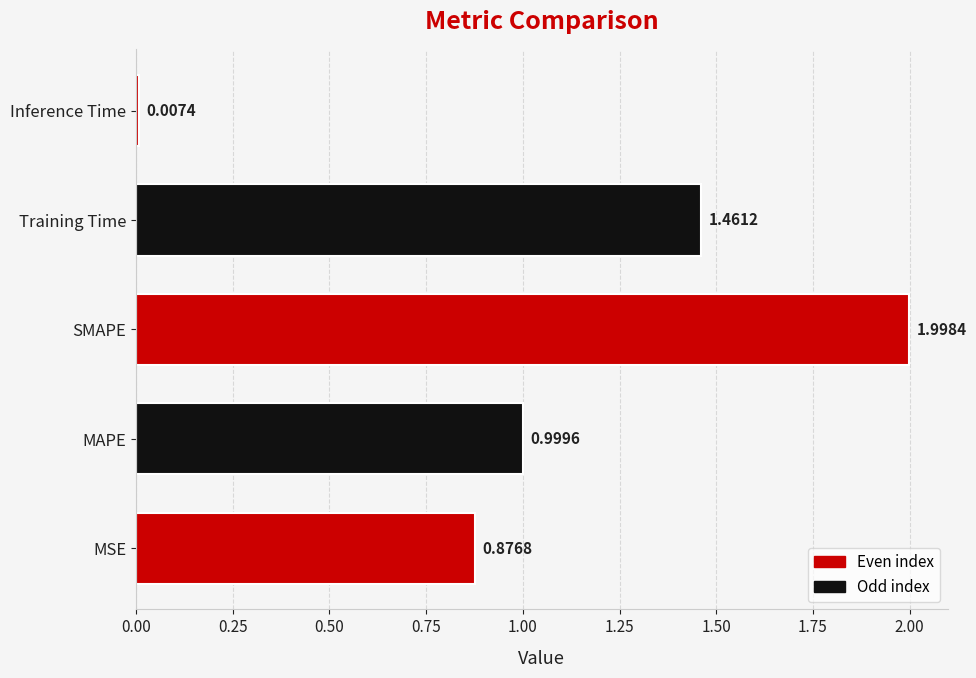

Where is the data nearest to the value 1?

MAPE